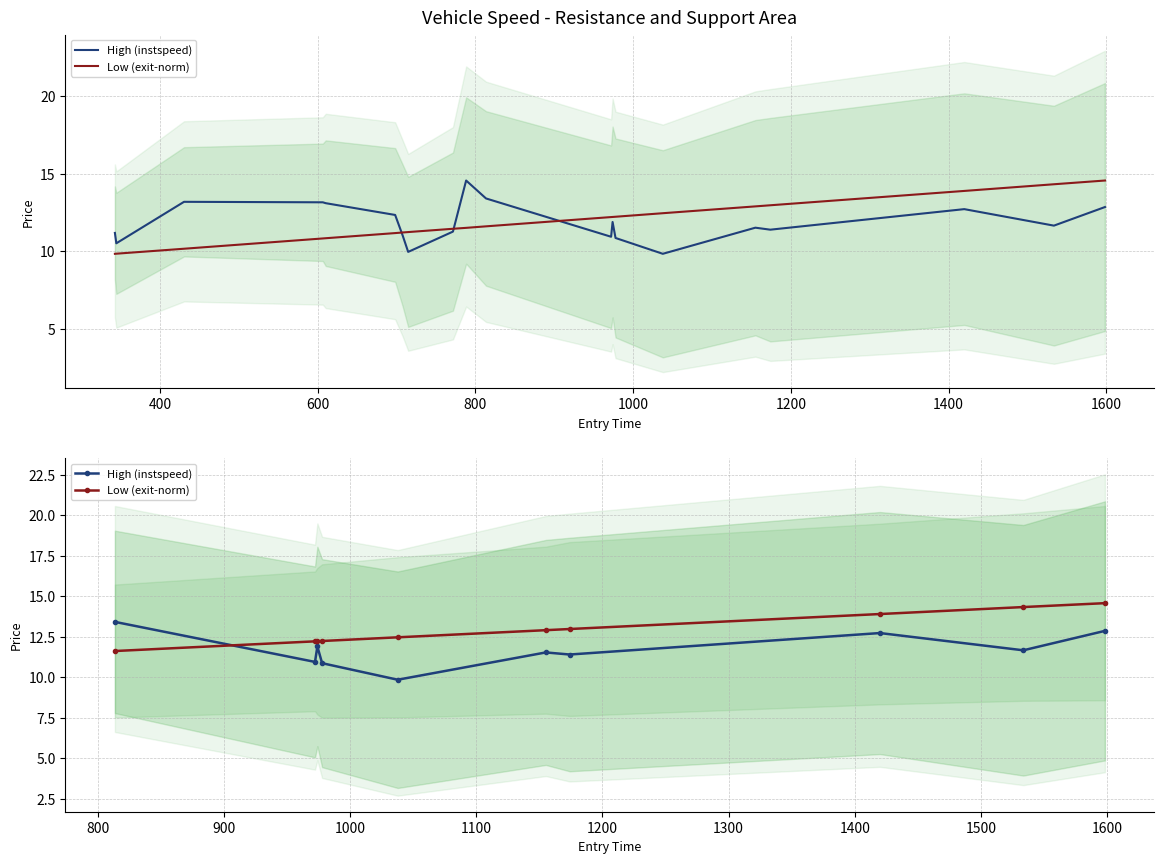

True or false: High (instspeed) has a value of 2.8 at 800.

False